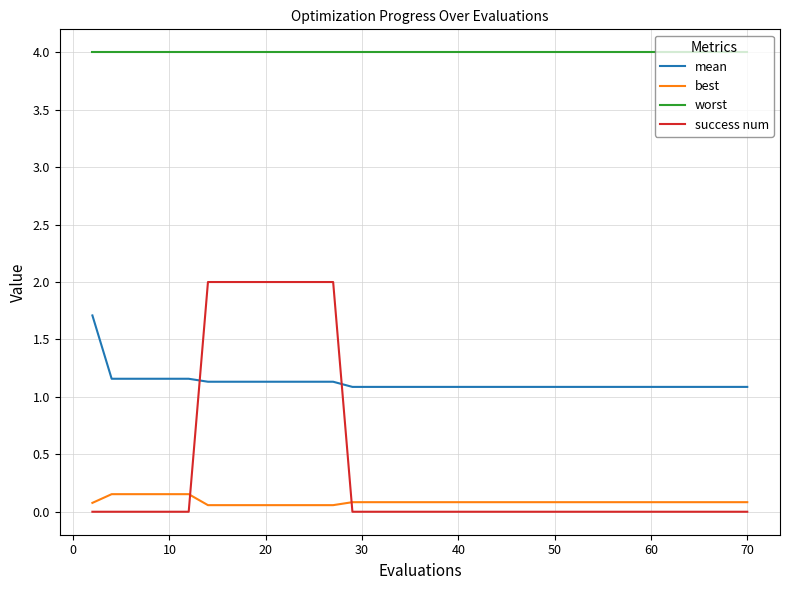

Which series has the largest range (max minus min)?

success num